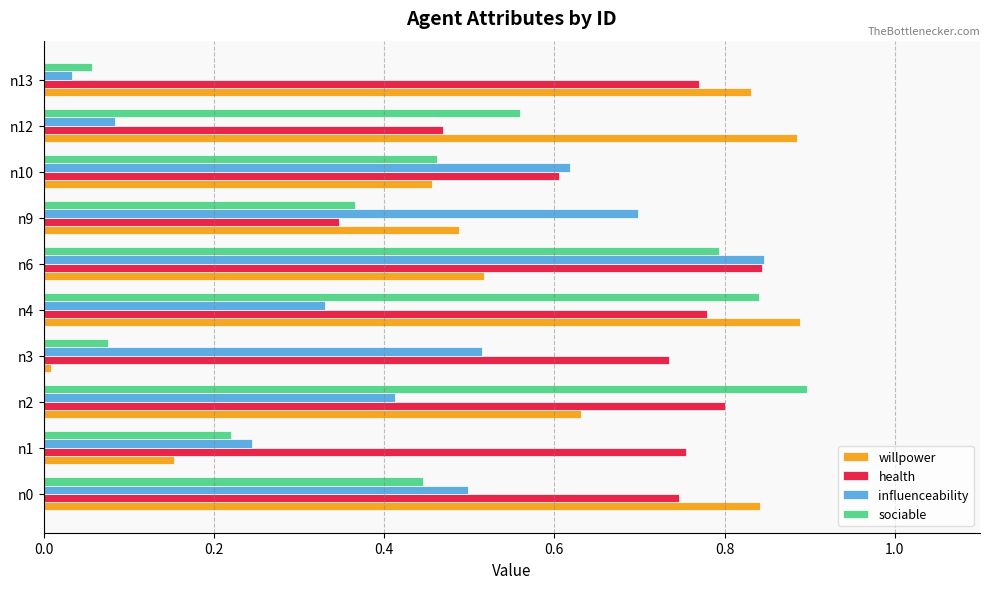

List the series in order of their overall mean, lowest first.

influenceability, sociable, willpower, health